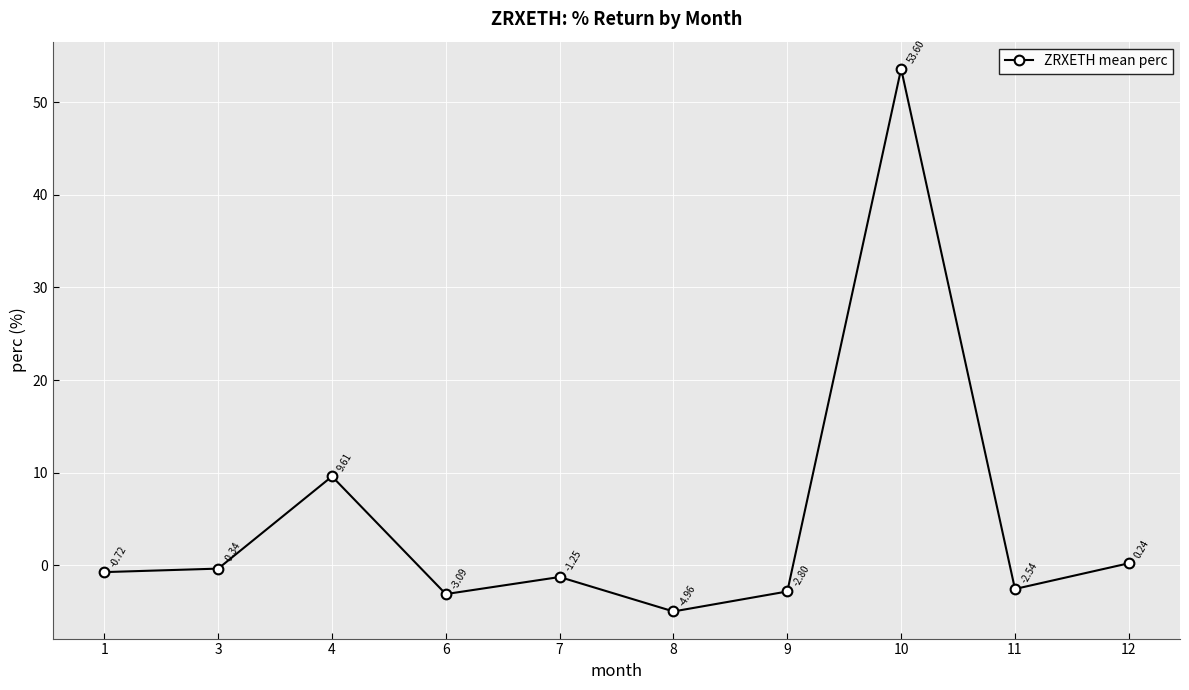

How many values are below 0?

7